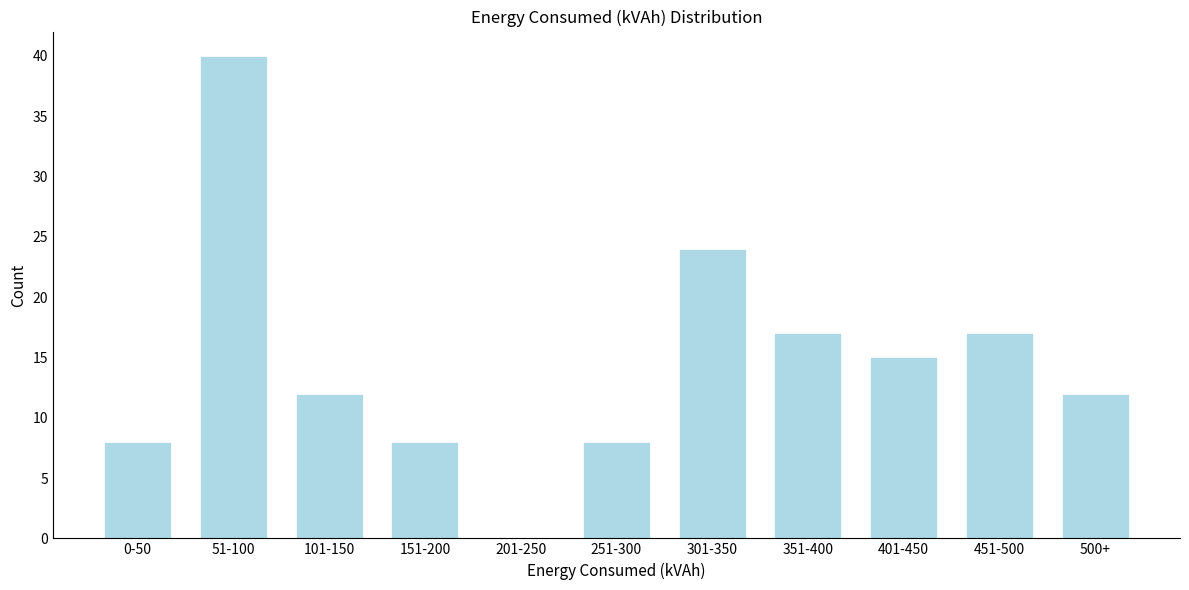

Reading right to left, transcribe all the data shown in this chart.

500+=12	451-500=17	401-450=15	351-400=17	301-350=24	251-300=8	201-250=0	151-200=8	101-150=12	51-100=40	0-50=8